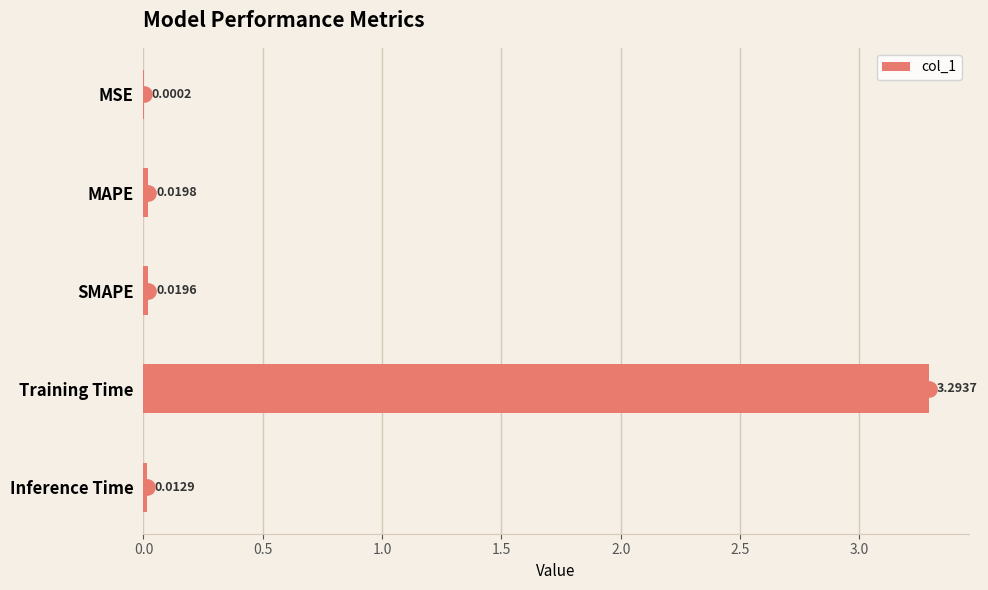

Where is col_1 nearest to the value 1?

MAPE